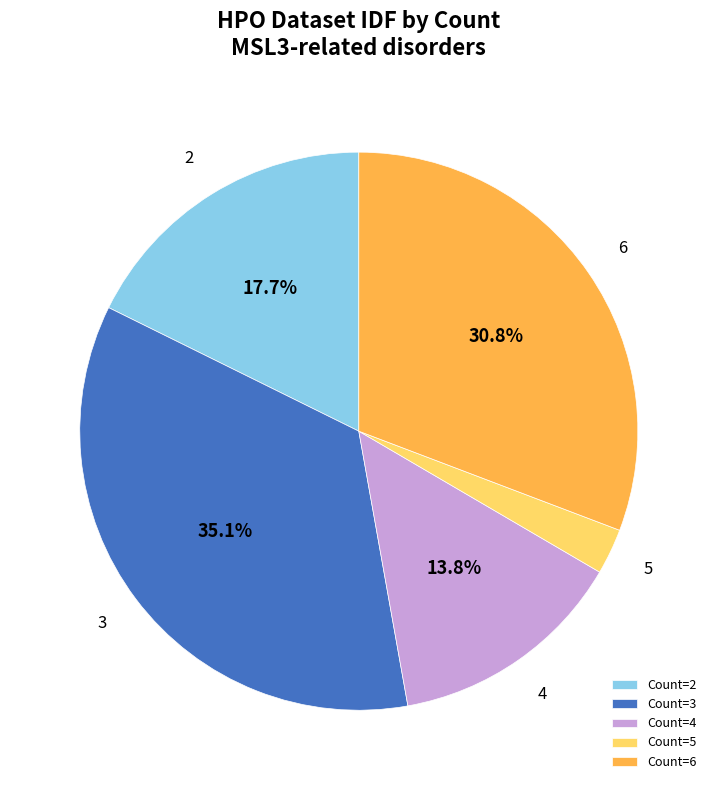

What is the total percentage of Count=6 and Count=2?

48.5%